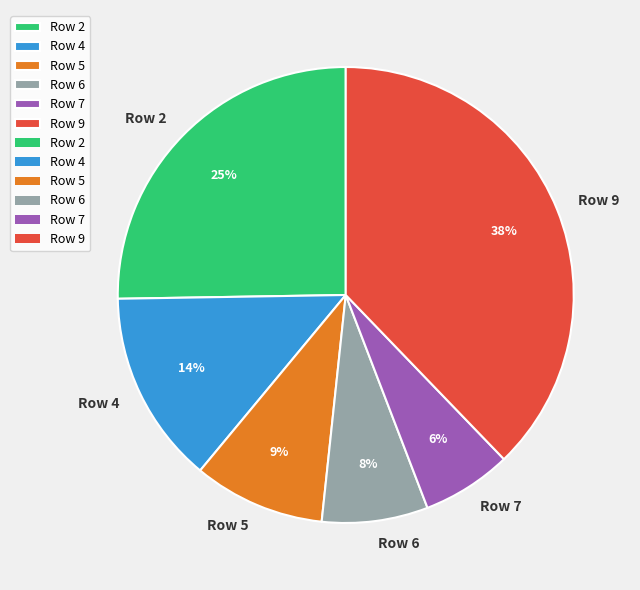

True or false: Row 5 accounts for 9% of the total.

True